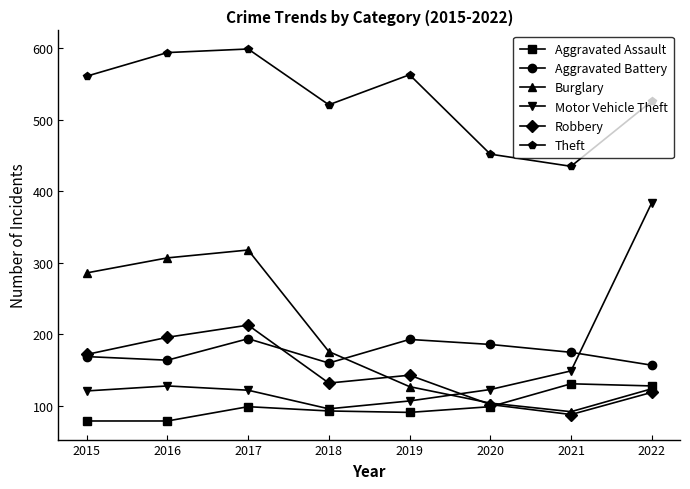

Where is Burglary nearest to the value 205?

2018